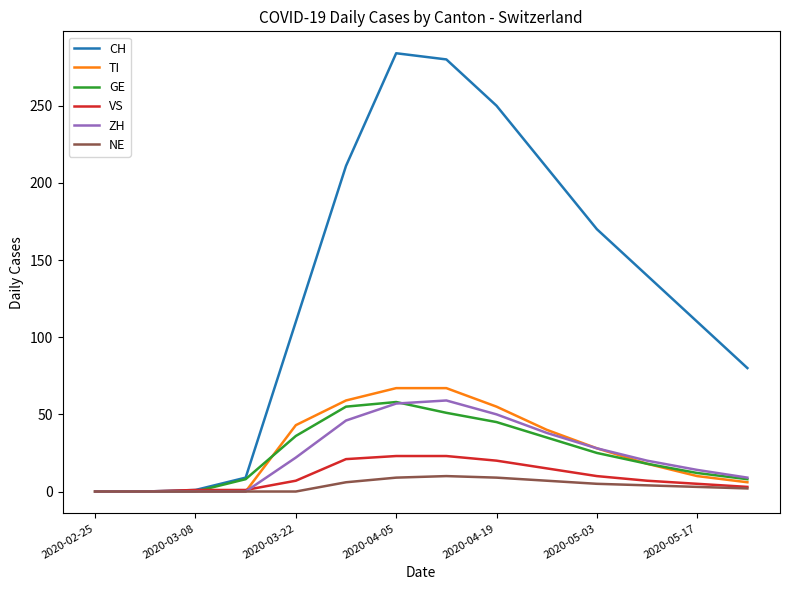

Does the chart have visible grid lines?

No